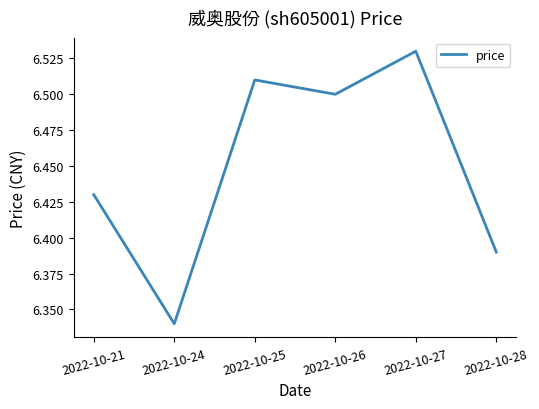

What is the difference between the maximum and minimum values?

0.2